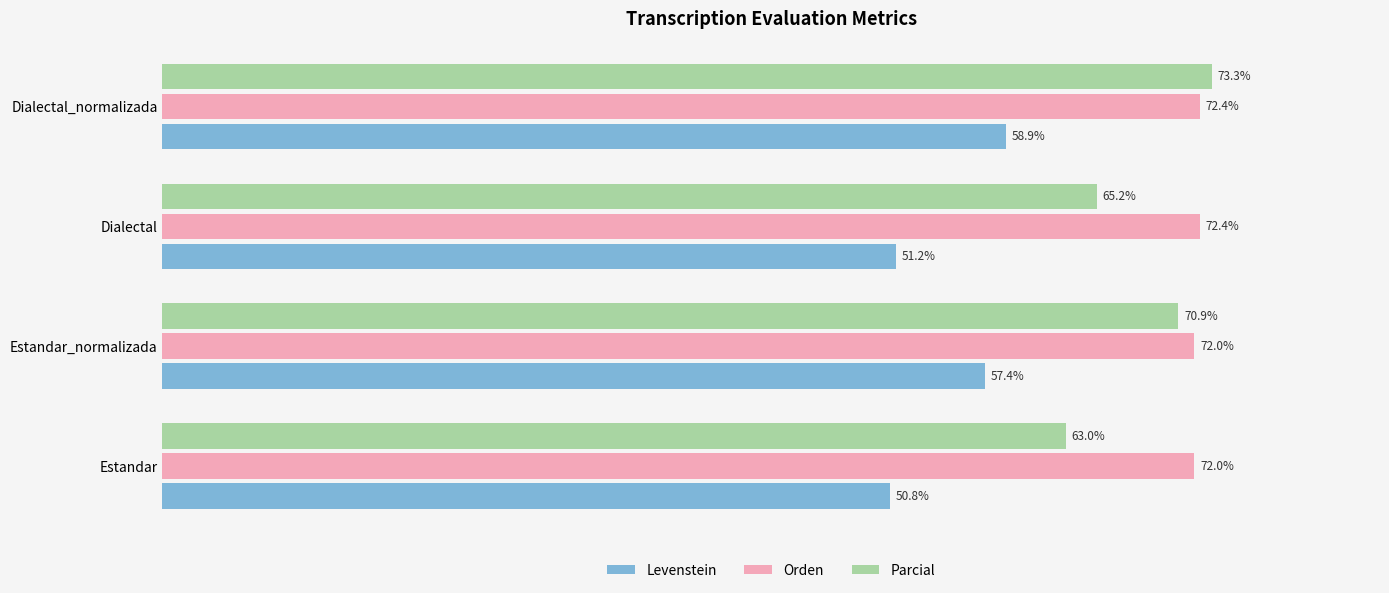

At which category is the sum across all series the highest?

Dialectal_normalizada